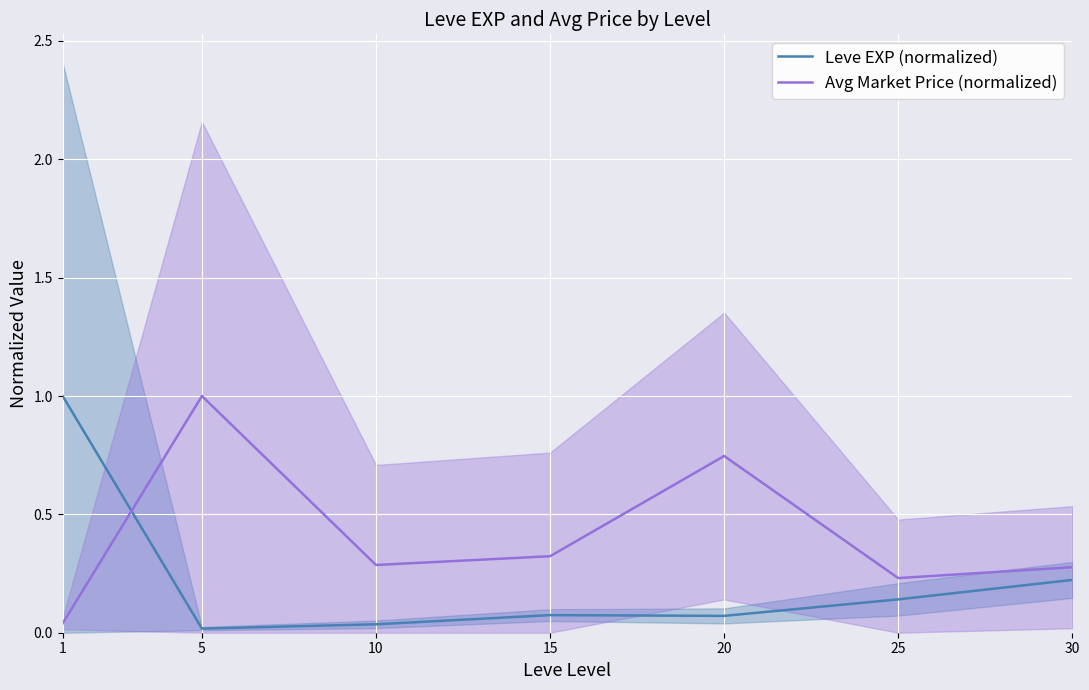

At which label does Leve EXP (normalized) reach its peak?

1